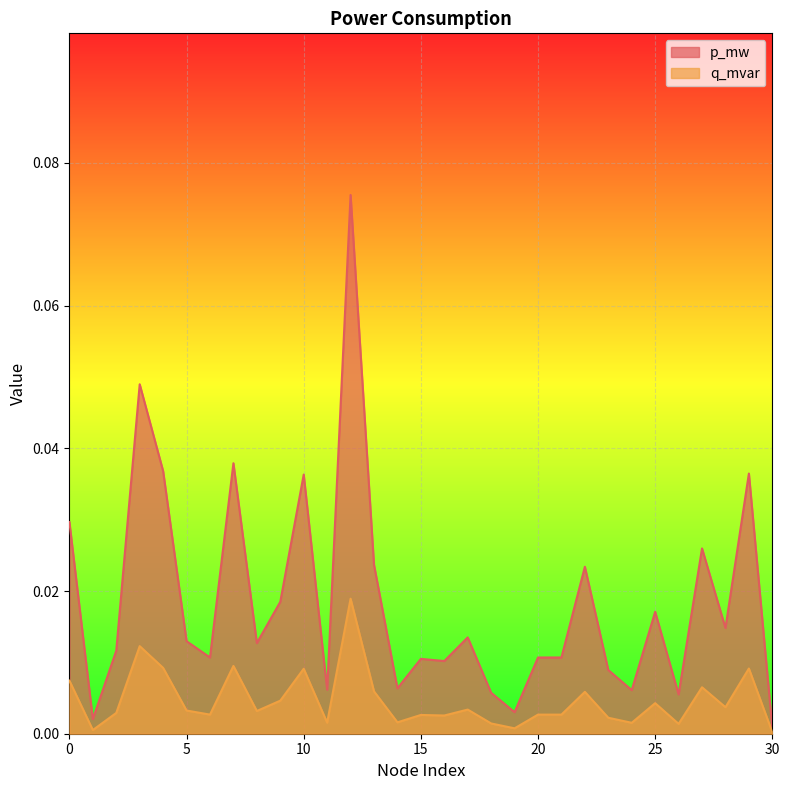

The q_mvar series shows 0.0 at 5. True or false?

False